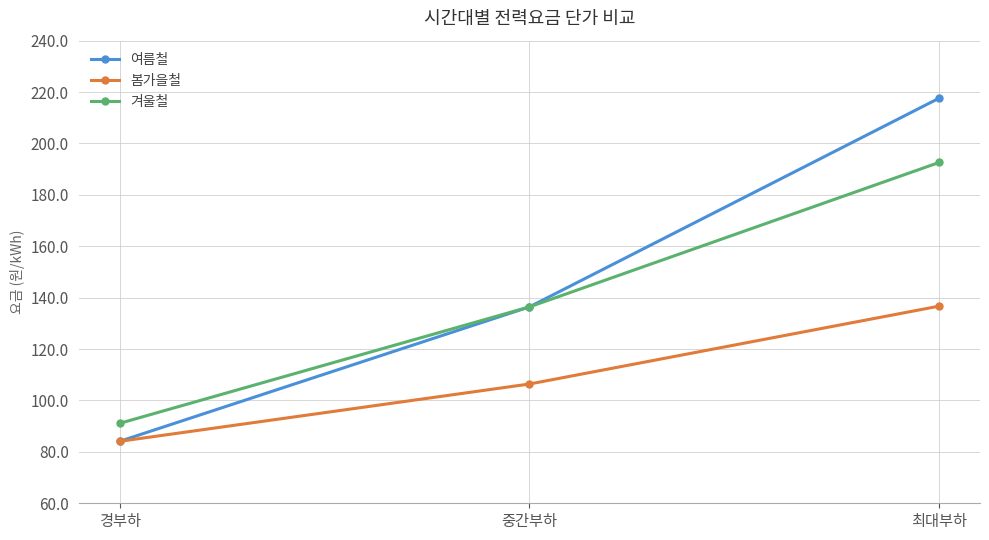

Reading left to right, what are all the values shown in this chart?

여름철: 경부하=84.1	중간부하=136.4	최대부하=217.6
봄가을철: 경부하=84.1	중간부하=106.4	최대부하=136.7
겨울철: 경부하=91.1	중간부하=136.4	최대부하=192.6